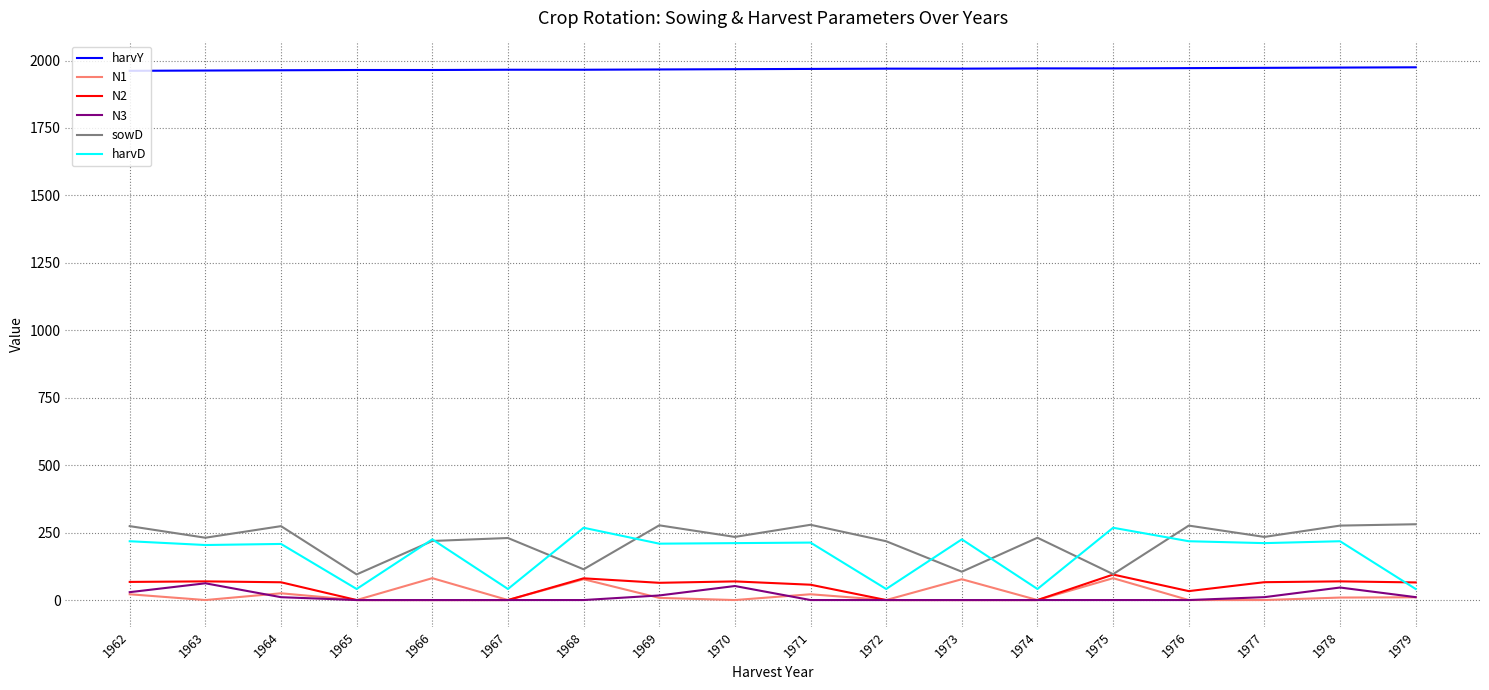

What is the highest value of the harvY series?

1975.0